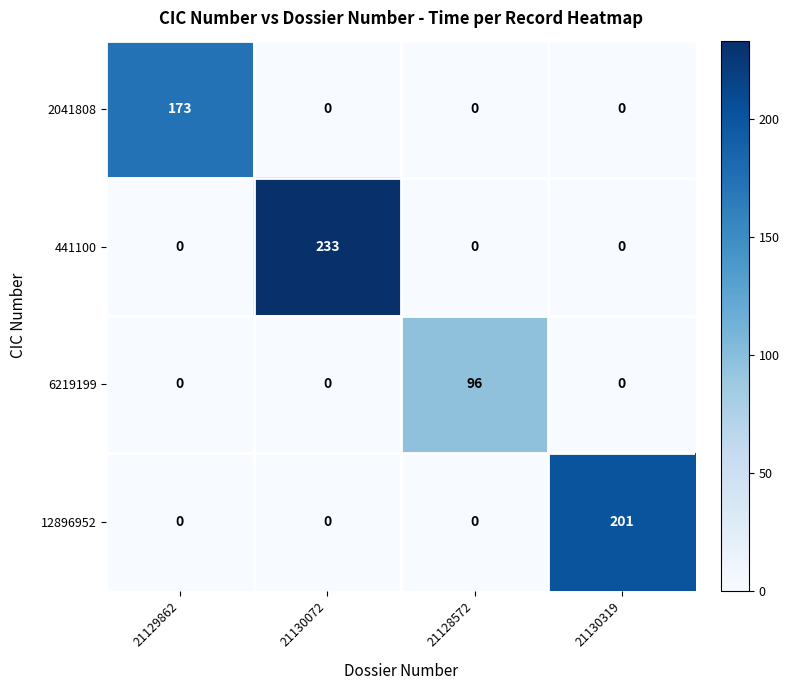

The 2041808 series shows 0 at 21128572. True or false?

True